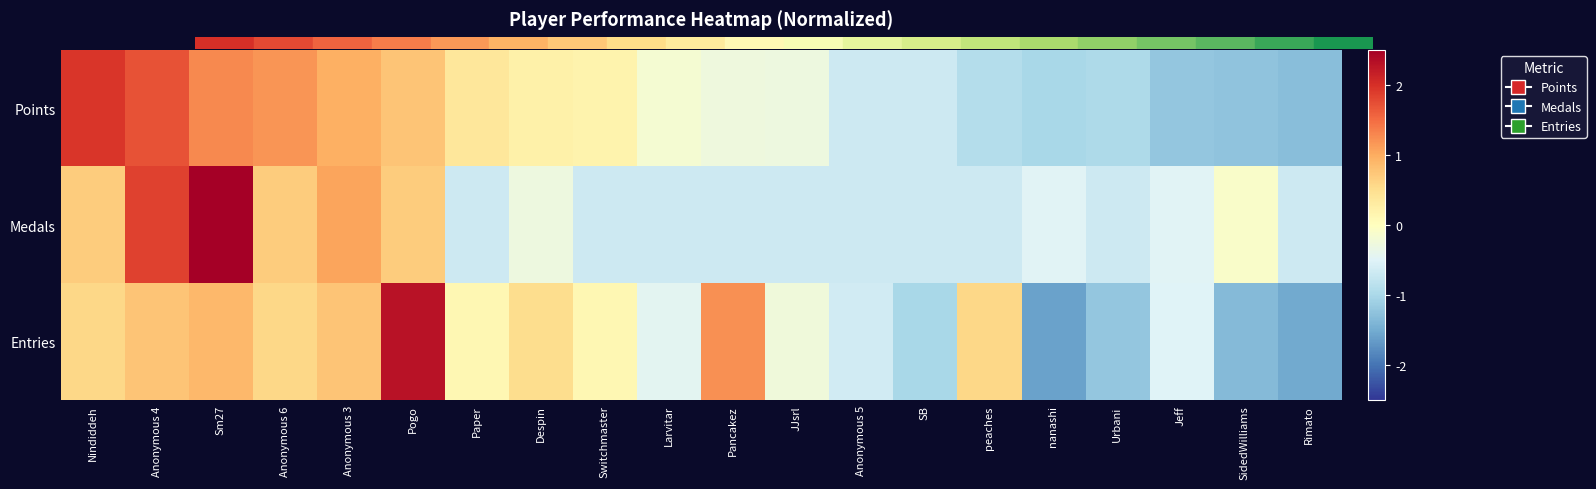

Which category has the highest value across all series?

Sm27